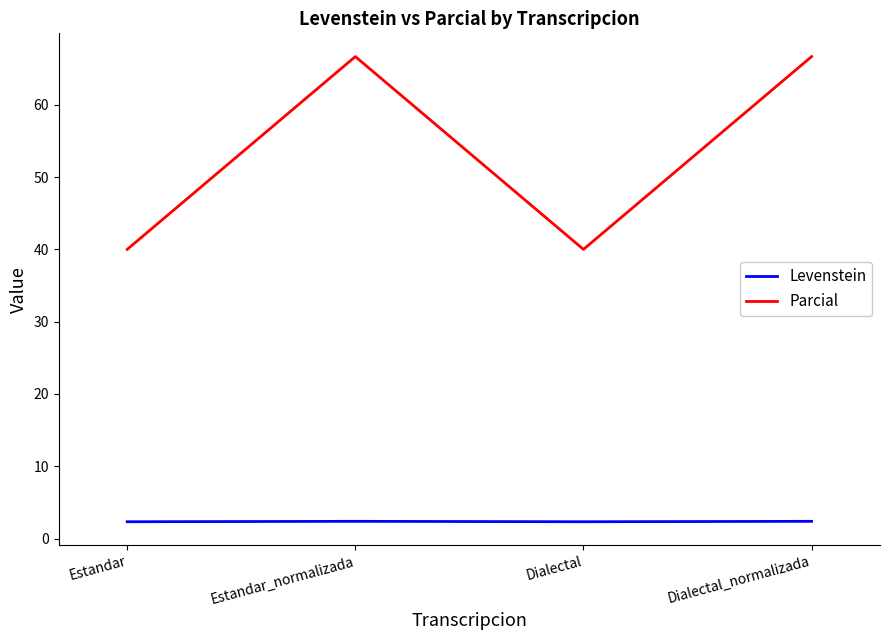

What is the smallest value displayed?

2.3